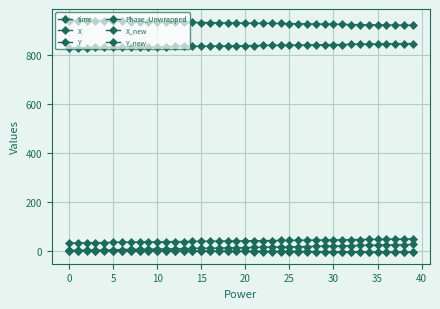

How many lines are shown in the chart?

6